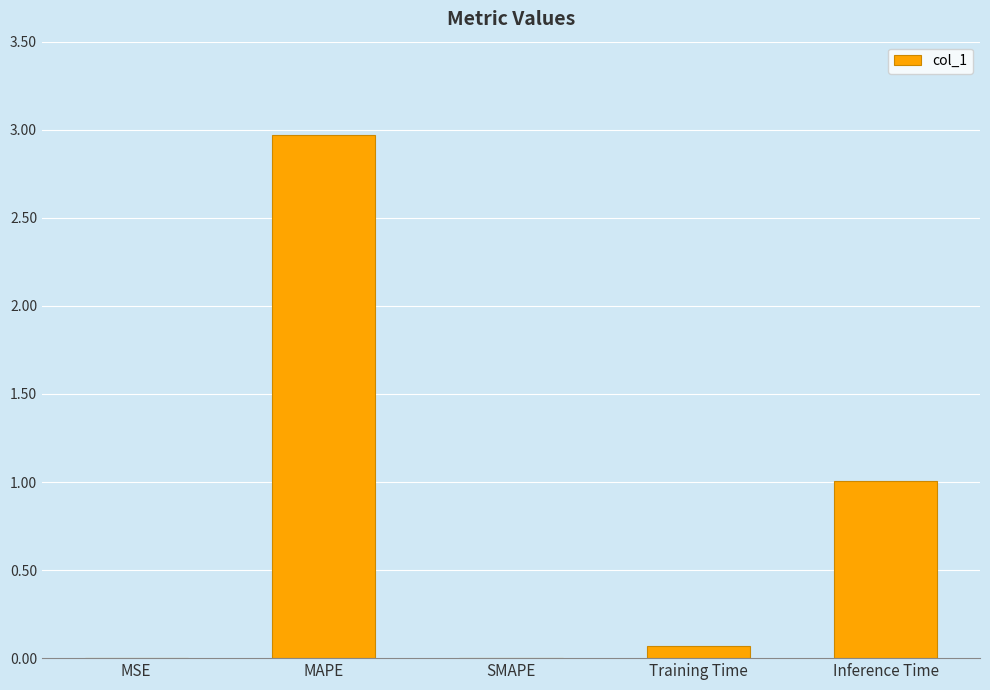

What is the sum of all values?

4.0